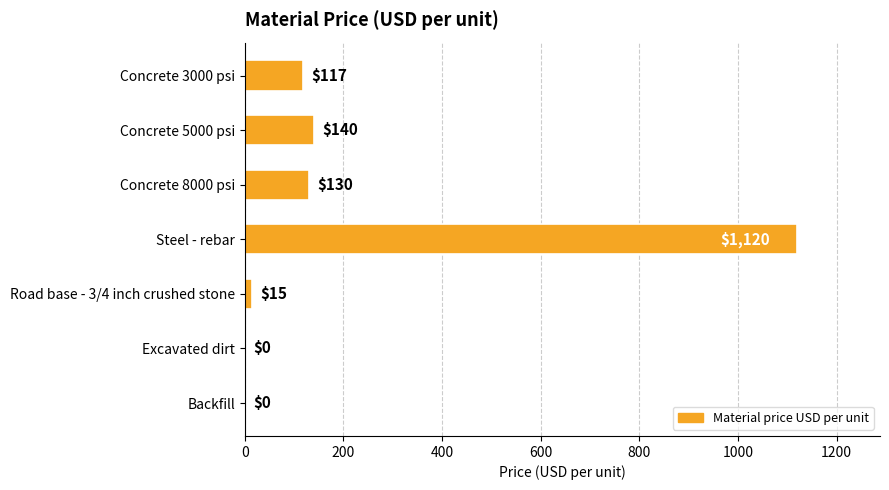

What is the change in value from Concrete 5000 psi to Road base - 3/4 inch crushed stone?

-125